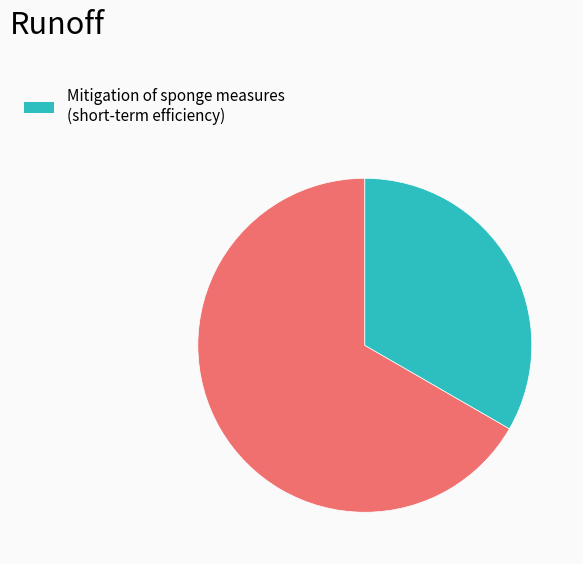

Is there a majority slice in this chart?

Yes